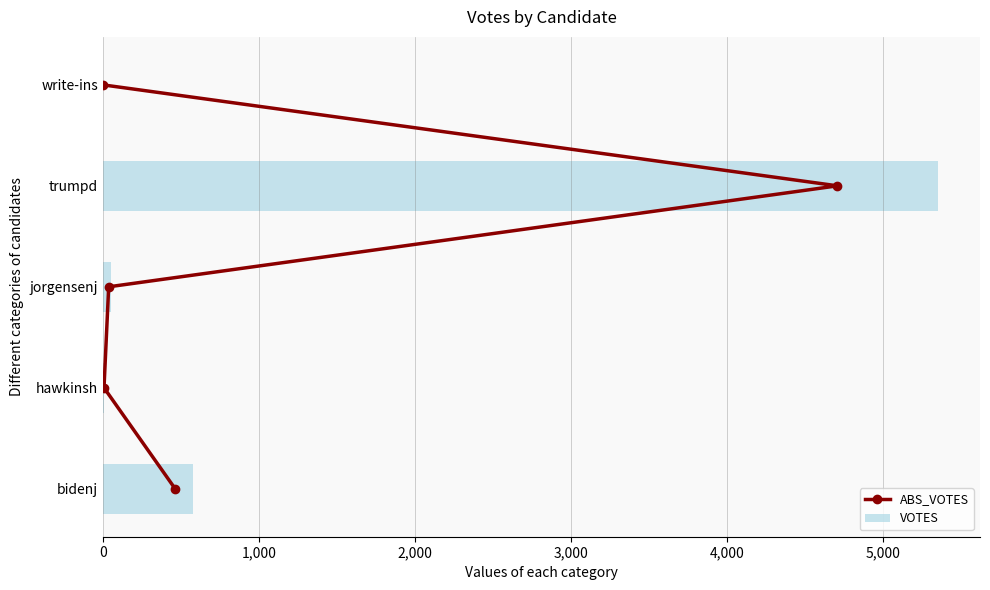

What is the maximum value shown in the chart?

5355